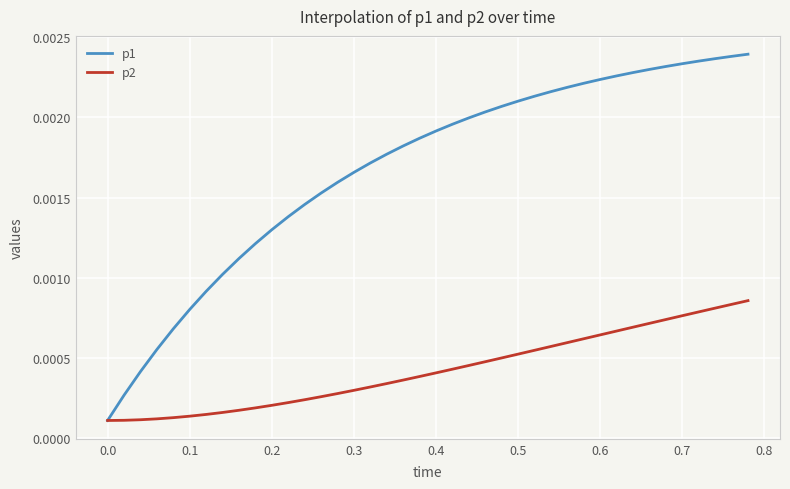

List the series in order of their peak value, highest first.

p1, p2